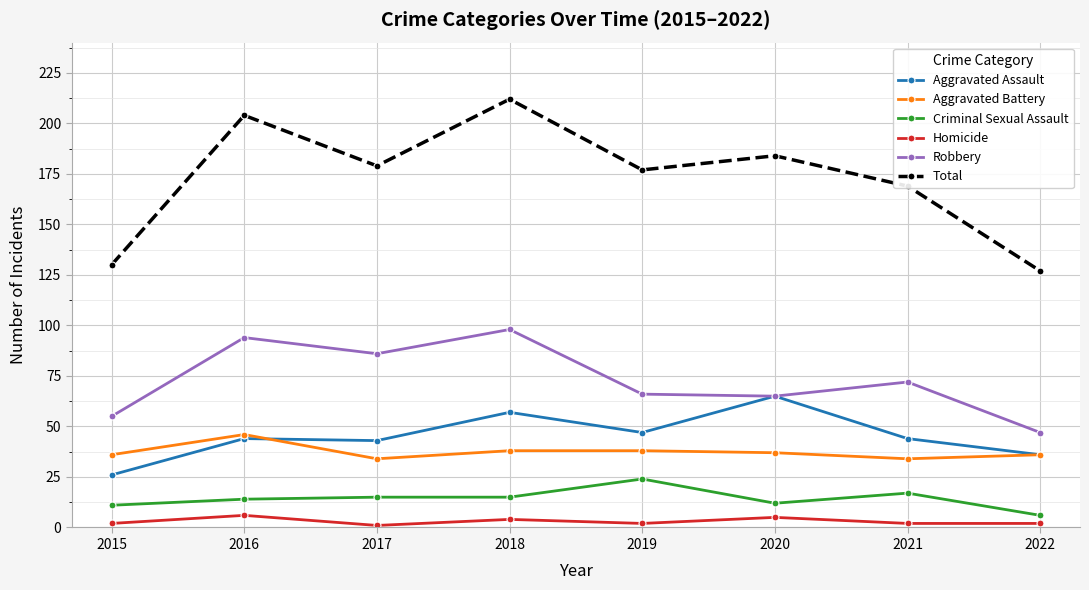

What is the difference between the second highest and second lowest values in the Aggravated Assault series?

21